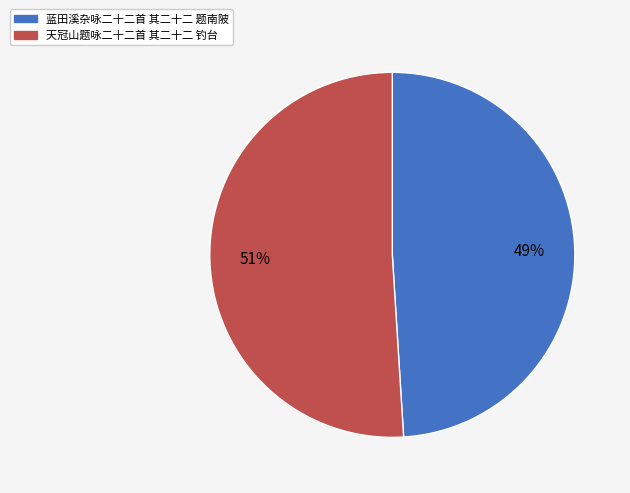

Combined, do 天冠山题咏二十二首 其二十二 钓台 and 蓝田溪杂咏二十二首 其二十二 题南陂 account for over 50%?

Yes